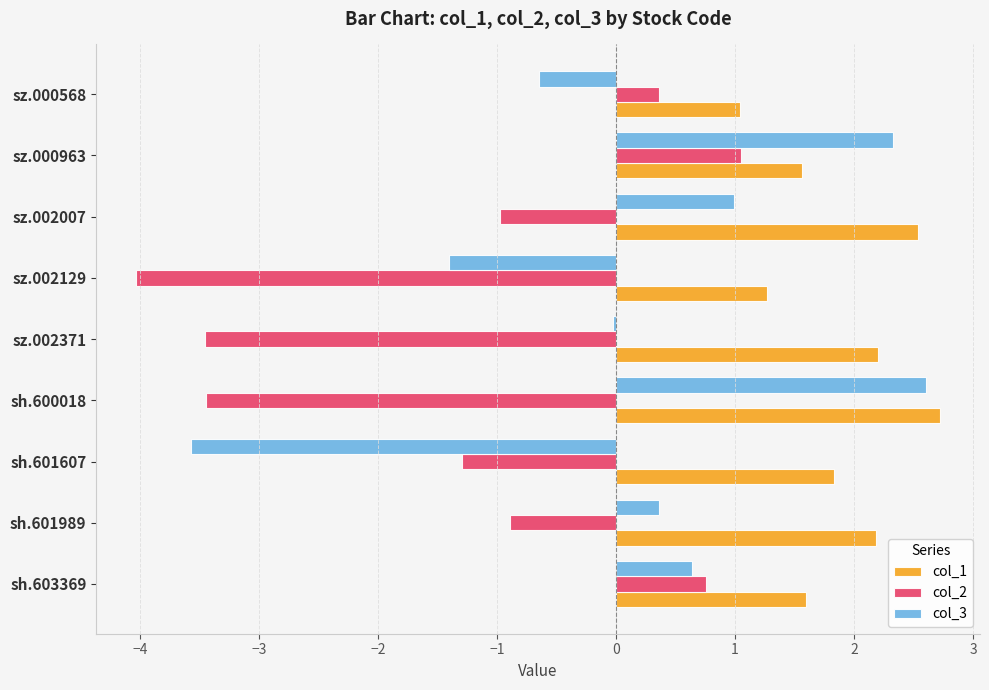

Which series has the largest range (max minus min)?

col_3